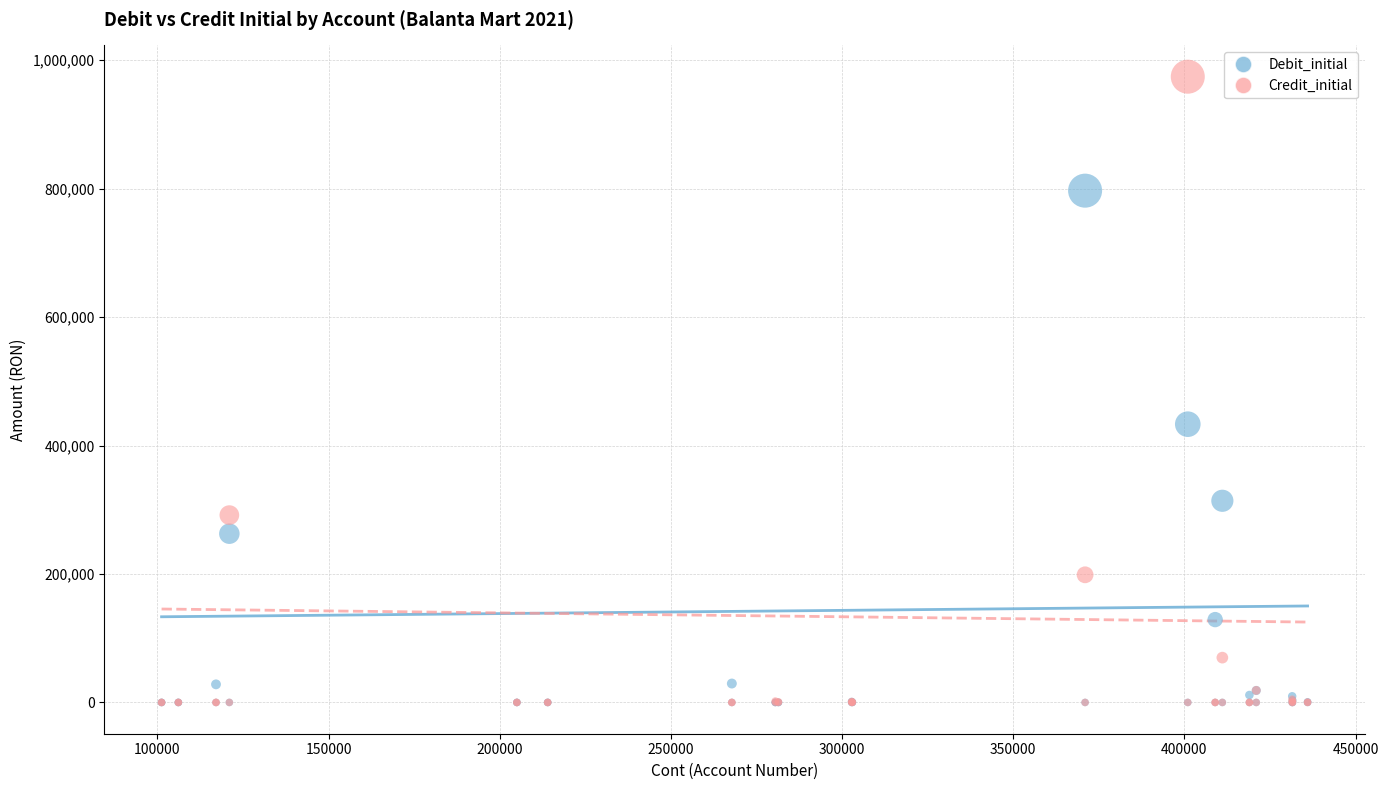

Which series has the widest spread of Y values?

Credit_initial